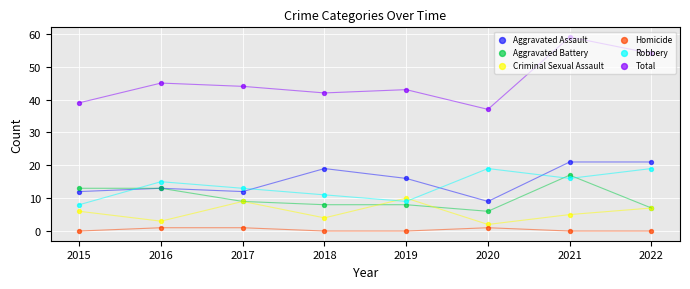

At how many categories does at least one series exceed 26?

8